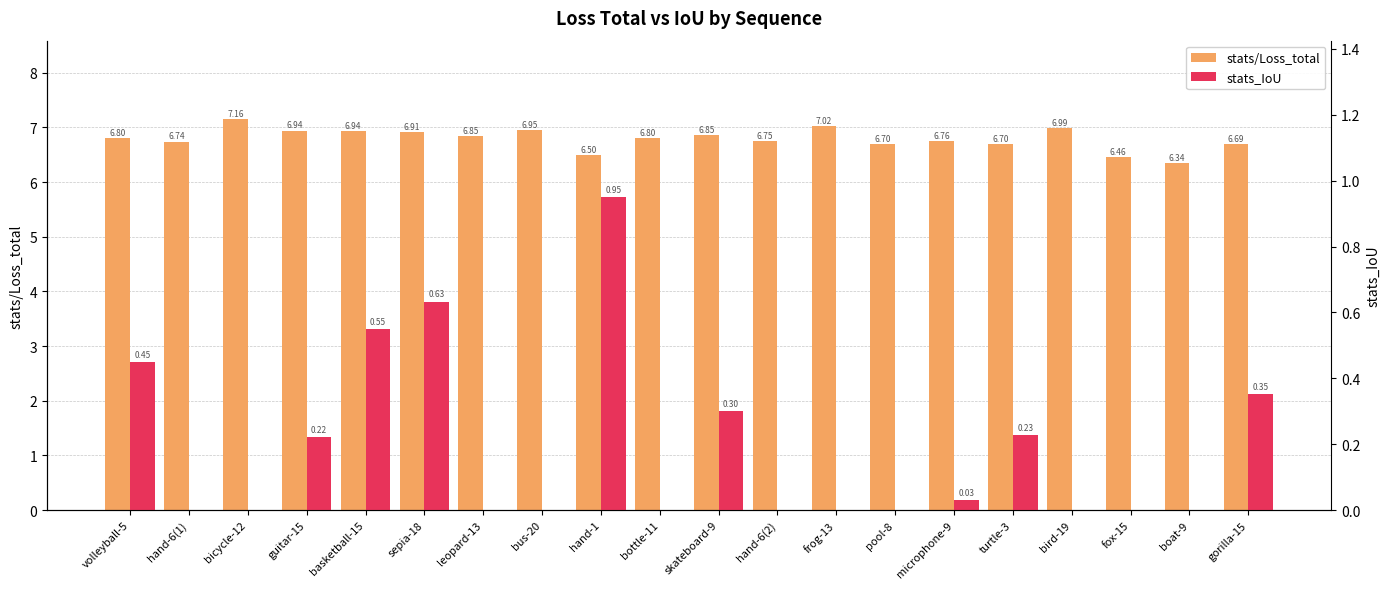

The stats/Loss_total series shows 6.7 at pool-8. True or false?

True